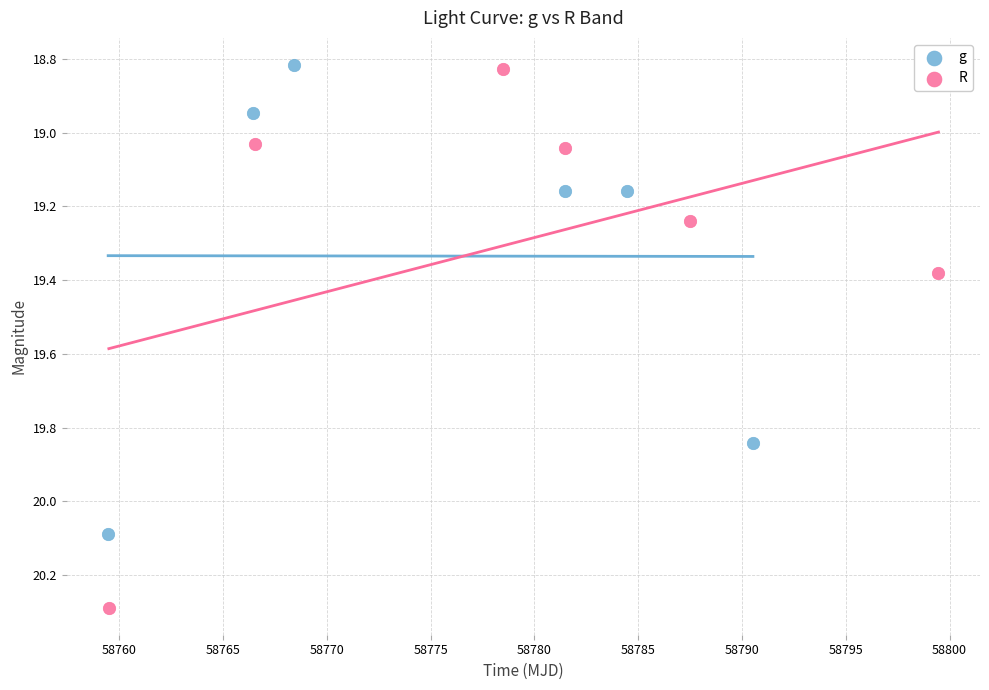

Which series reaches the maximum Y coordinate?

R